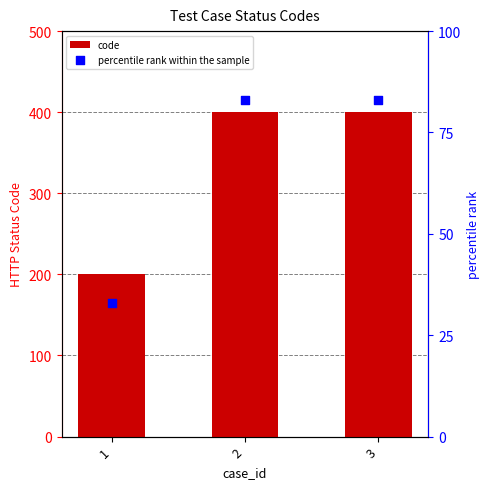

Which series contains the highest Y value?

code